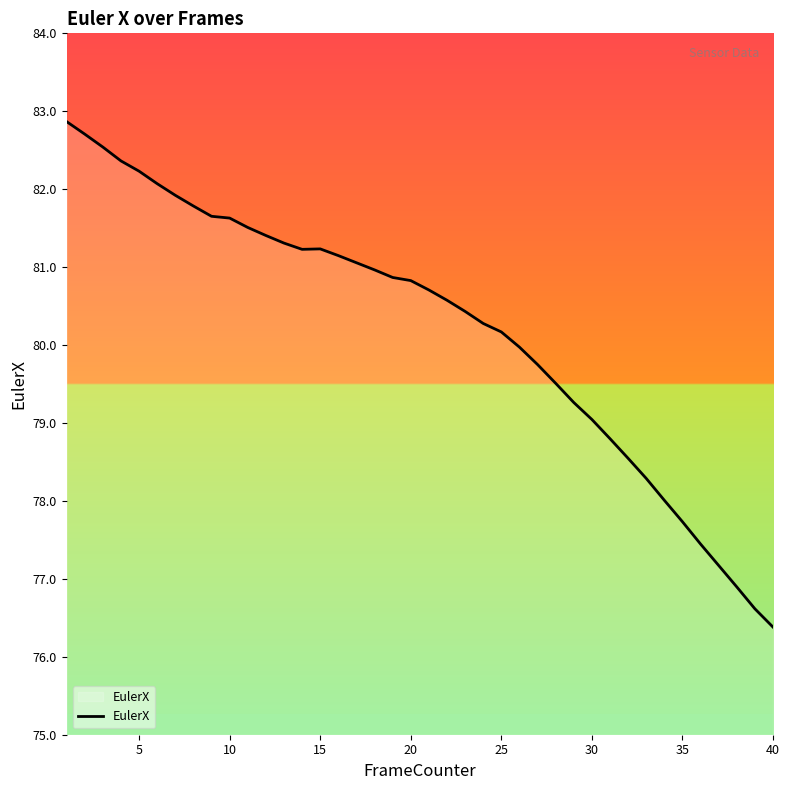

What is the greatest value displayed?

82.9